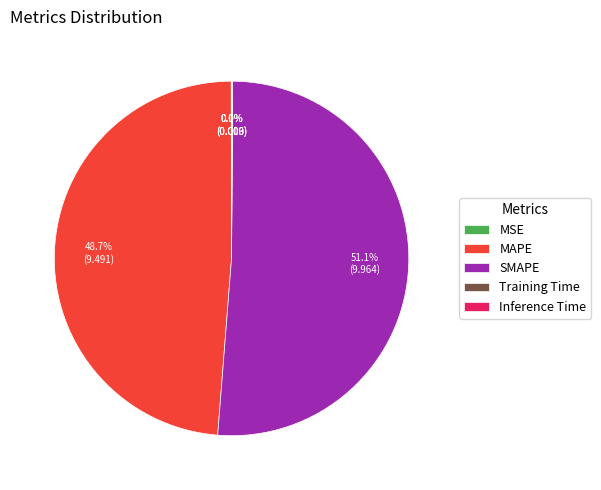

Which slice represents more than half of the pie?

SMAPE